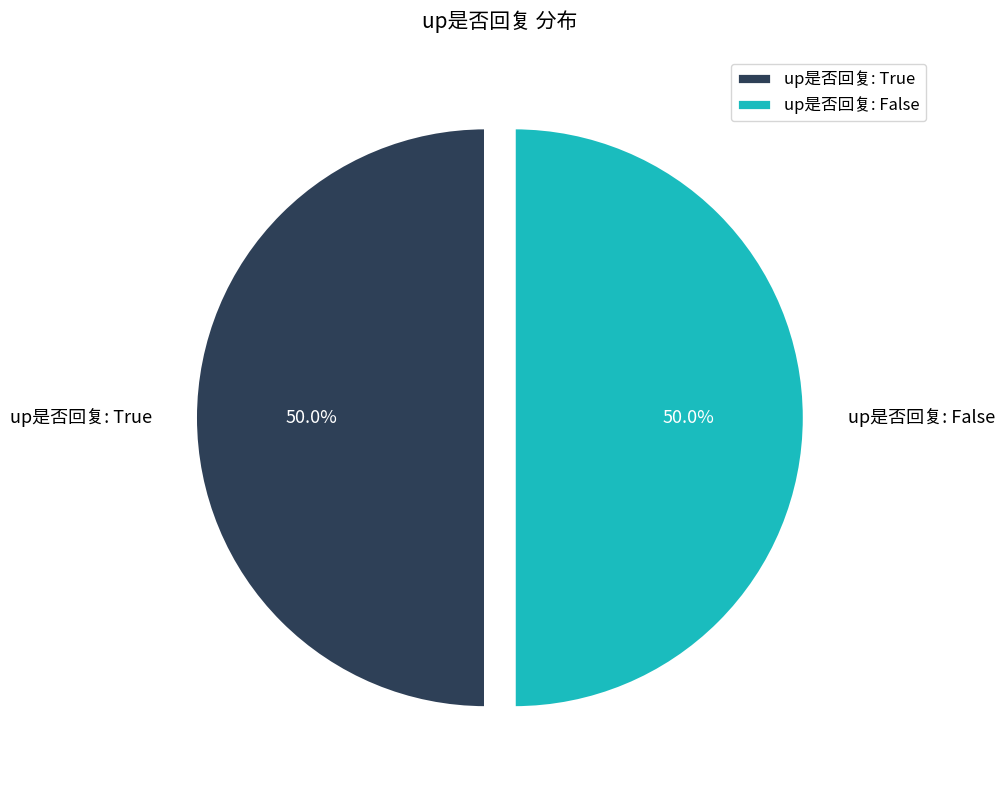

Combined, do up是否回复: True and up是否回复: False account for over 50%?

Yes